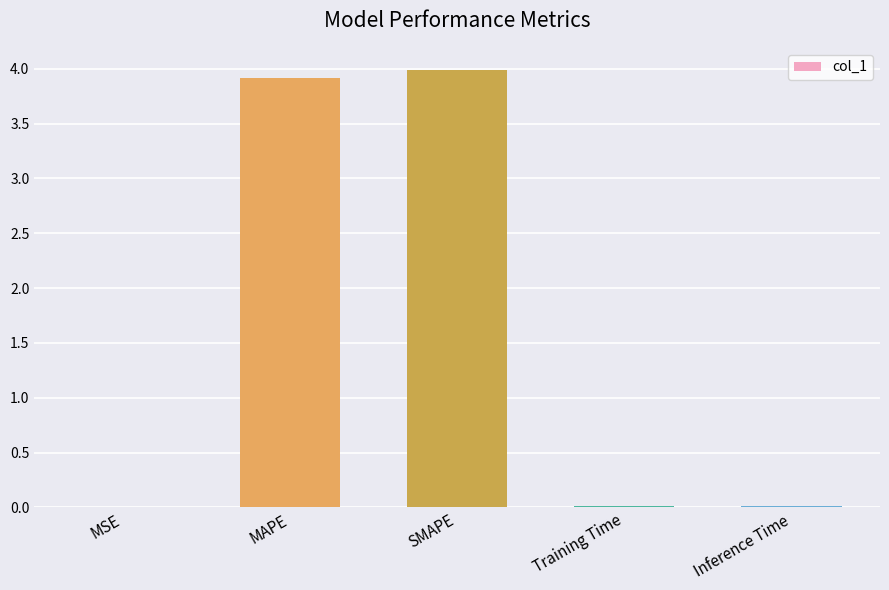

What is the greatest value displayed?

4.0